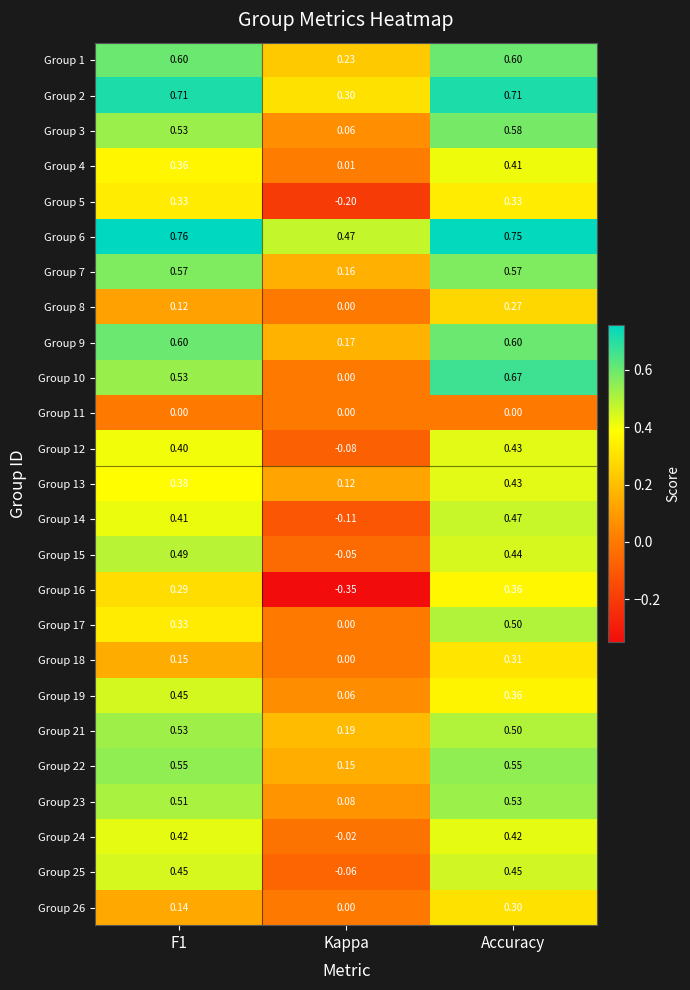

At which label does Group 24 reach its minimum?

Kappa